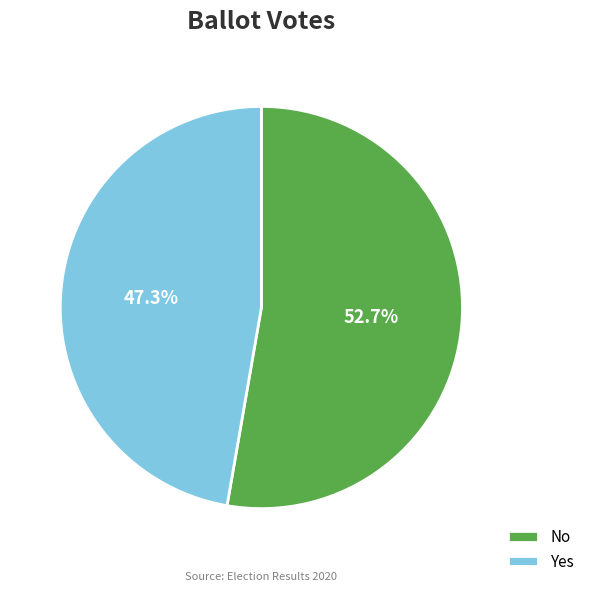

What is the ratio of the value at No to the value at Yes?

1.1